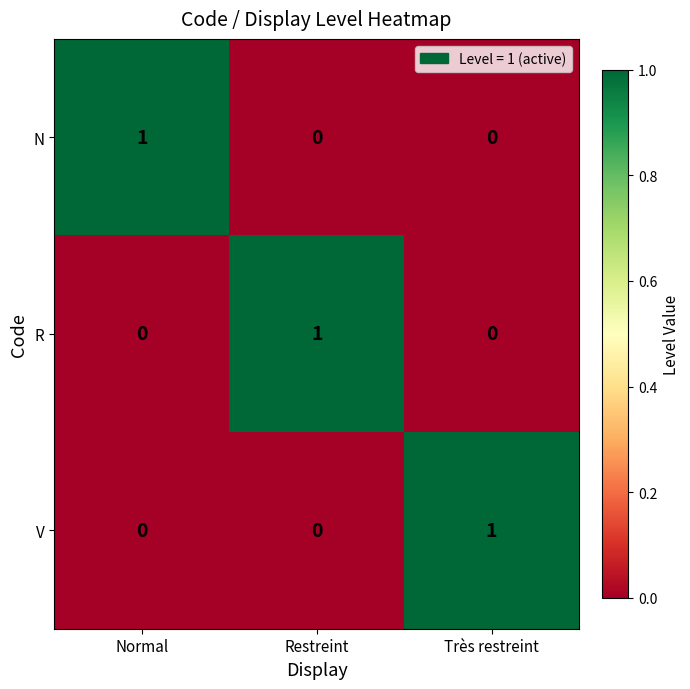

Reading left to right, list all the values displayed in this chart.

N: 1	0	0
R: 0	1	0
V: 0	0	1